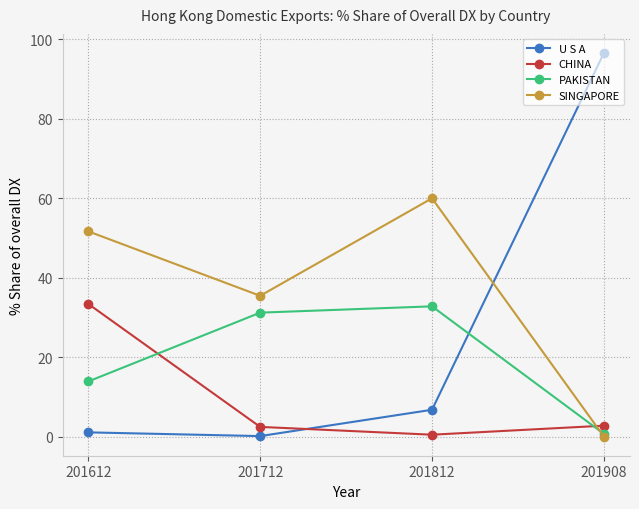

Which series has the widest spread of values?

U S A